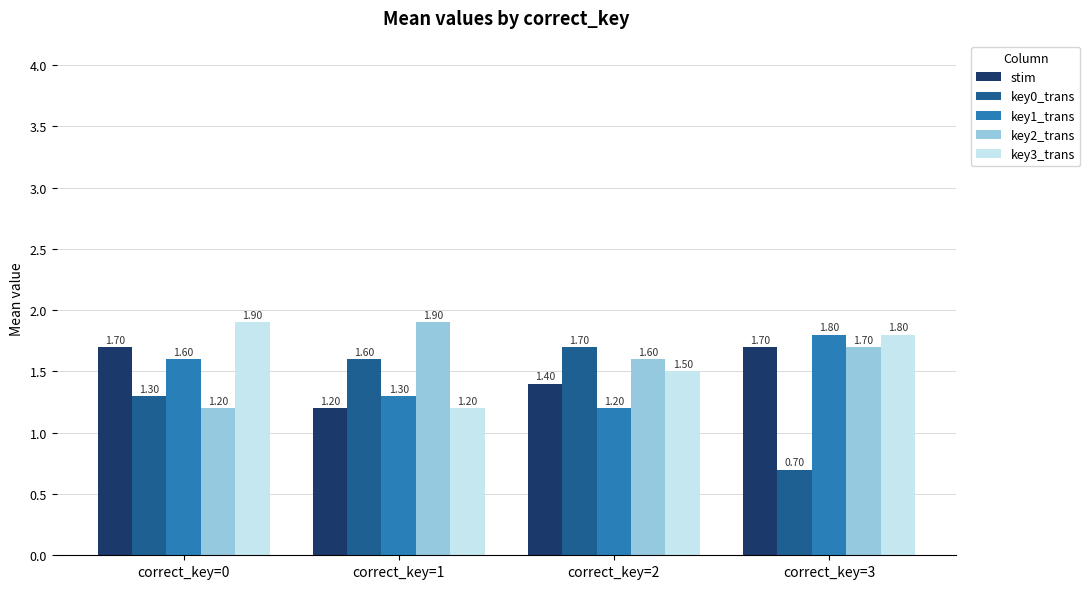

The key2_trans series shows 1.6 at correct_key=2. True or false?

True